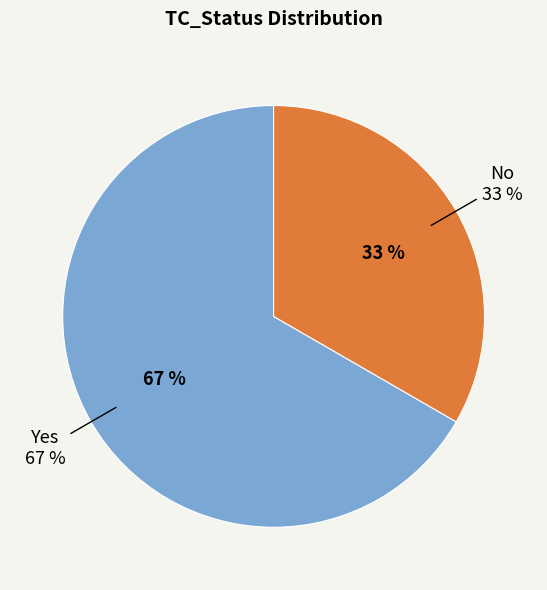

Approximately how many times larger is the value at Yes compared to No?

2.0